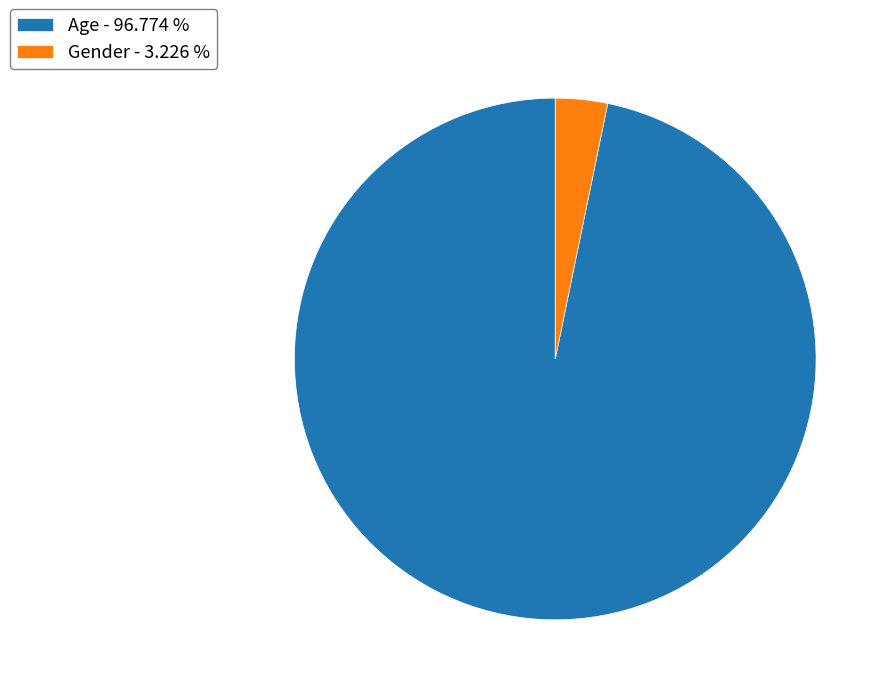

Is there any slice that represents more than half of the pie?

Yes